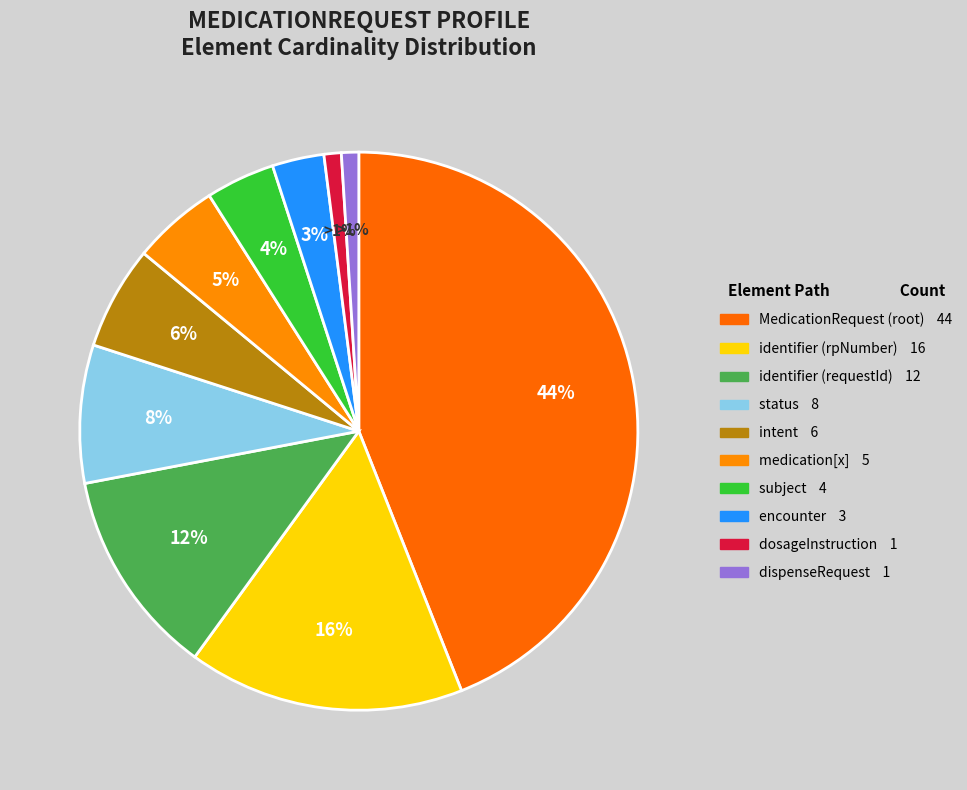

Count the number of slices in the pie.

10